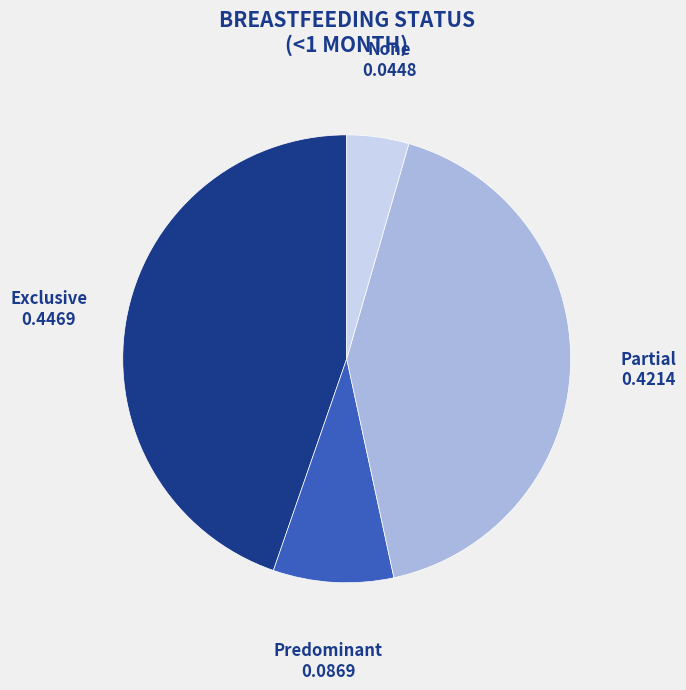

Is there a majority slice in this chart?

No